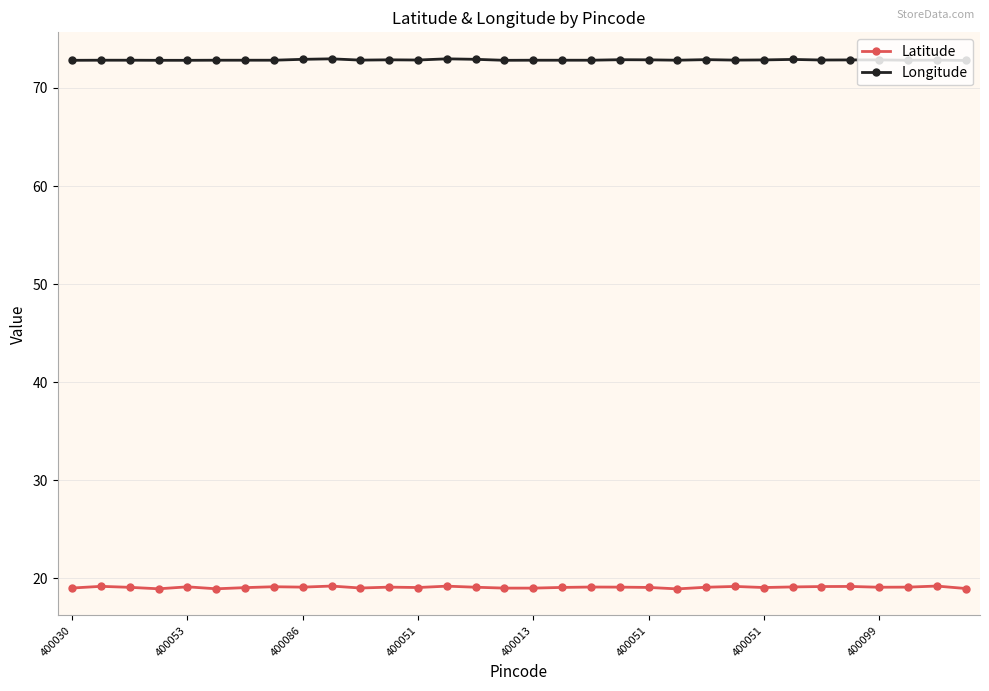

True or false: Longitude and Latitude intersect in this chart.

False